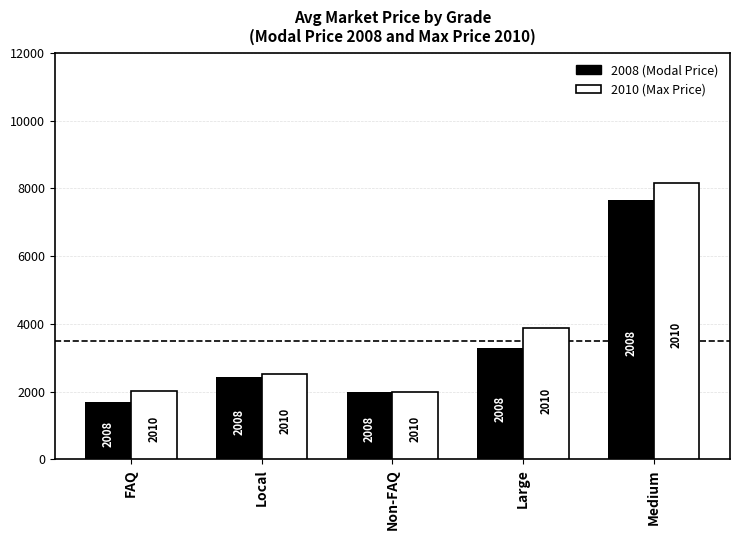

What is the spread (max minus min) of values at Large?

566